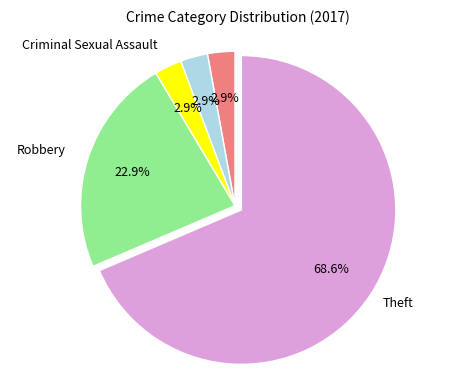

Between Theft and Robbery, which is larger?

Theft